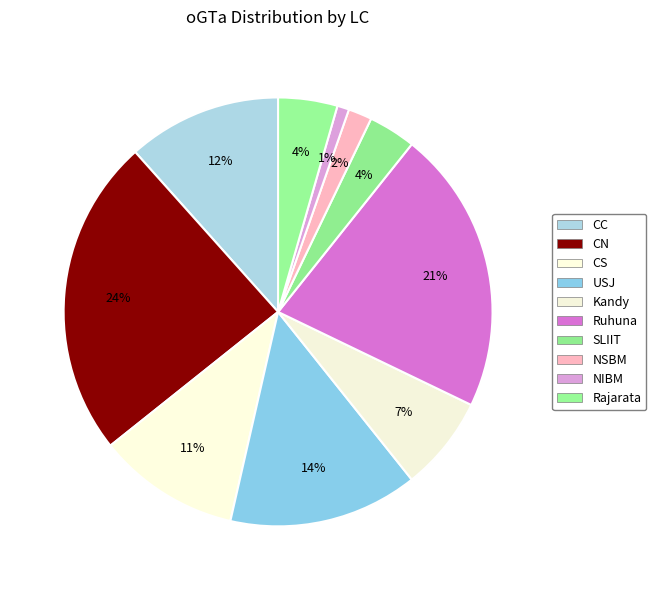

To the nearest percent, what portion does CC represent?

12%